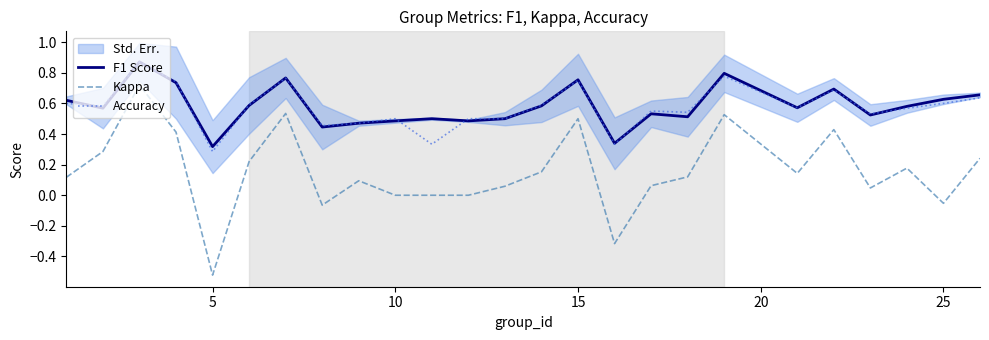

What are all the series names shown in the legend?

F1 Score, Kappa, Accuracy